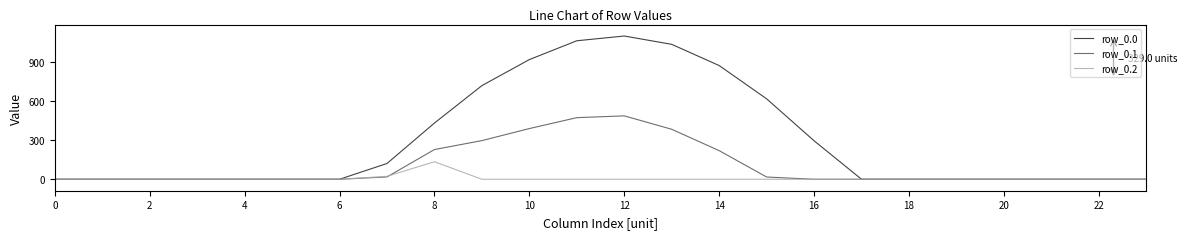

Which series has the largest total across all categories?

row_0.0